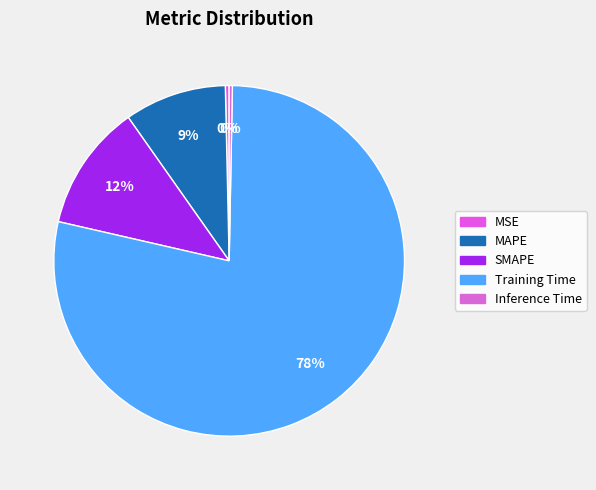

Does any single category account for the majority?

Yes